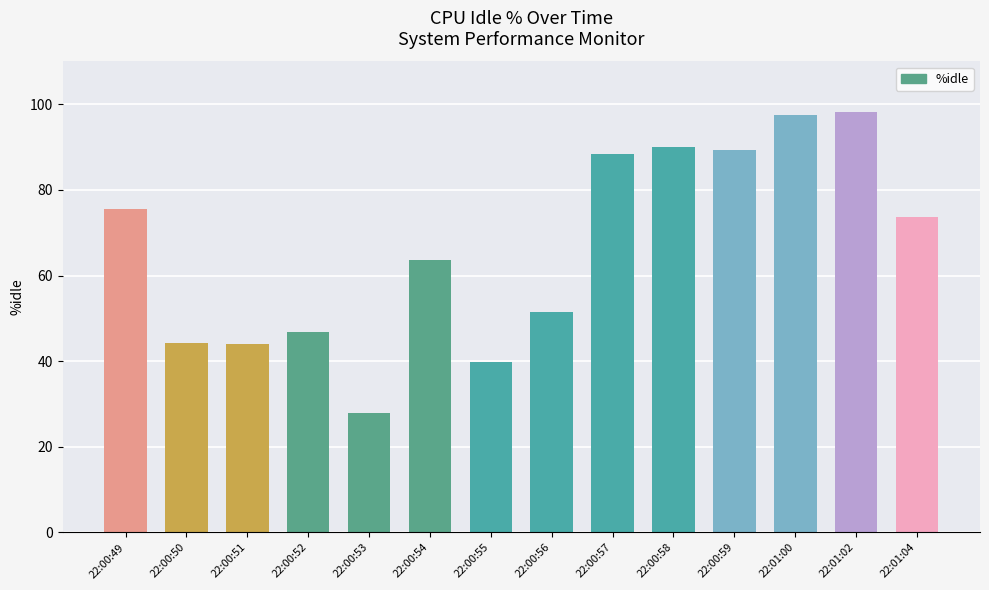

What is the label of the 4th bar from the right?

22:00:59